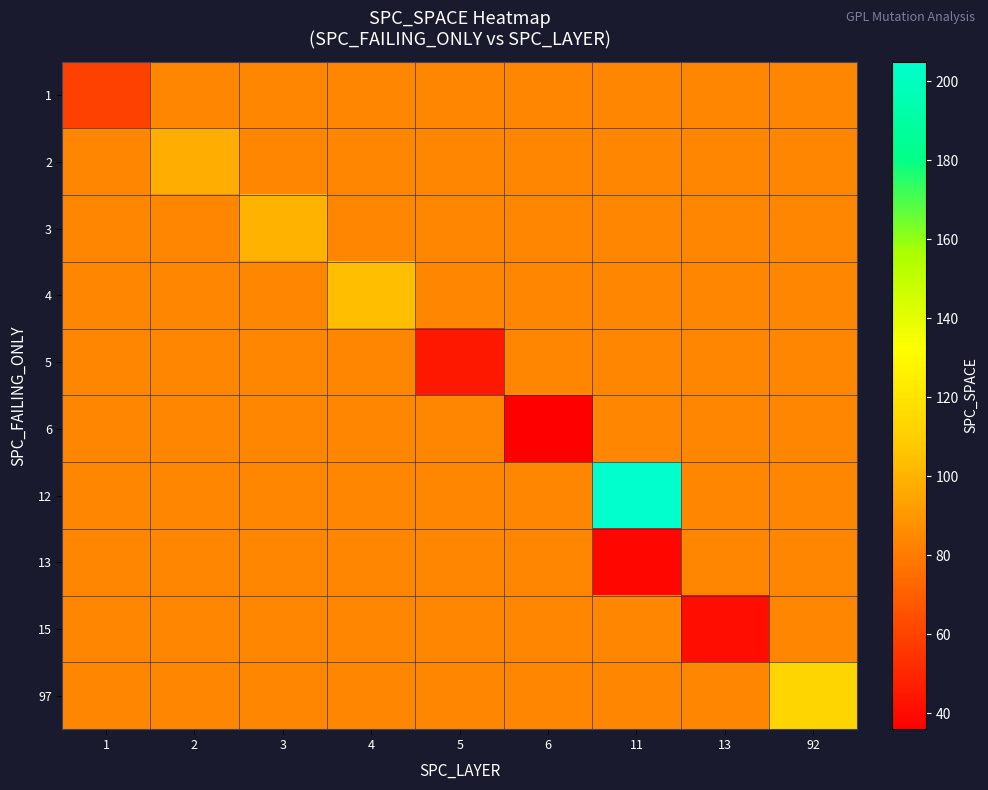

Reading left to right, transcribe all the data shown in this chart.

1: 1=59.7	2=84.0	3=84.0	4=84.0	5=84.0	6=84.0	11=84.0	13=84.0	92=84.0
2: 1=84.0	2=97.9	3=84.0	4=84.0	5=84.0	6=84.0	11=84.0	13=84.0	92=84.0
3: 1=84.0	2=84.0	3=99.9	4=84.0	5=84.0	6=84.0	11=84.0	13=84.0	92=84.0
4: 1=84.0	2=84.0	3=84.0	4=103.5	5=84.0	6=84.0	11=84.0	13=84.0	92=84.0
5: 1=84.0	2=84.0	3=84.0	4=84.0	5=45.0	6=84.0	11=84.0	13=84.0	92=84.0
6: 1=84.0	2=84.0	3=84.0	4=84.0	5=84.0	6=36.0	11=84.0	13=84.0	92=84.0
12: 1=84.0	2=84.0	3=84.0	4=84.0	5=84.0	6=84.0	11=205.0	13=84.0	92=84.0
13: 1=84.0	2=84.0	3=84.0	4=84.0	5=84.0	6=84.0	11=39.0	13=84.0	92=84.0
15: 1=84.0	2=84.0	3=84.0	4=84.0	5=84.0	6=84.0	11=84.0	13=41.0	92=84.0
97: 1=84.0	2=84.0	3=84.0	4=84.0	5=84.0	6=84.0	11=84.0	13=84.0	92=113.0